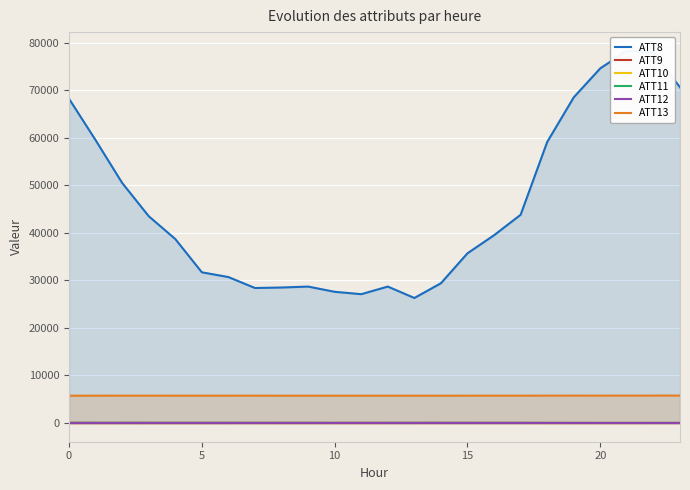

The value of ATT12 at 0 is -20.3. True or false?

False